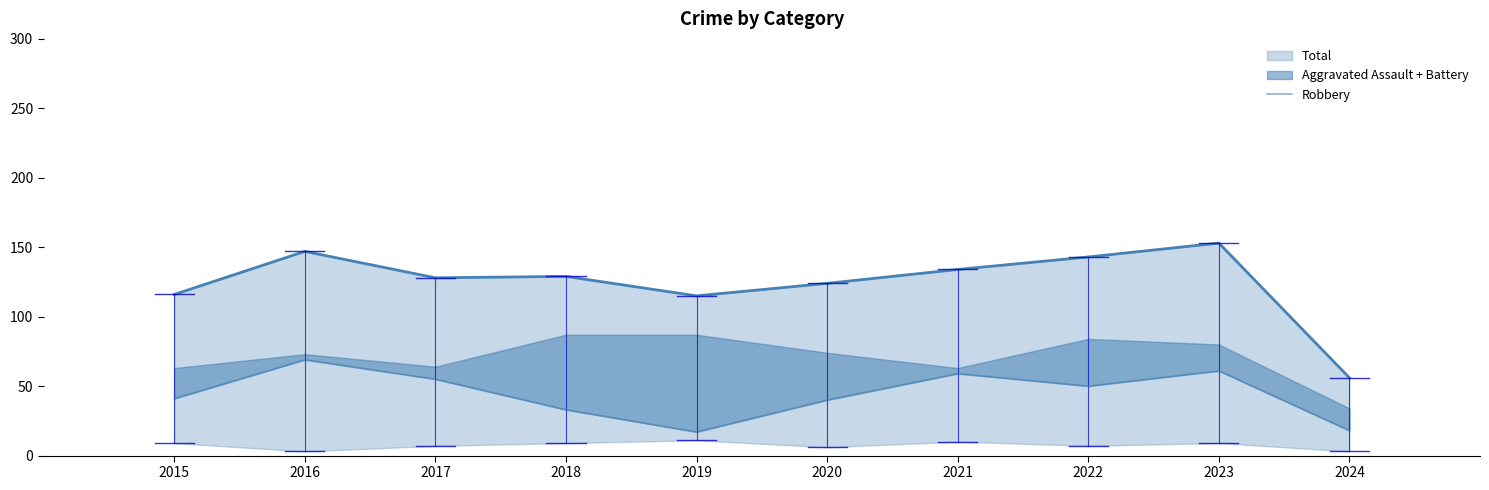

What is the average value?

44